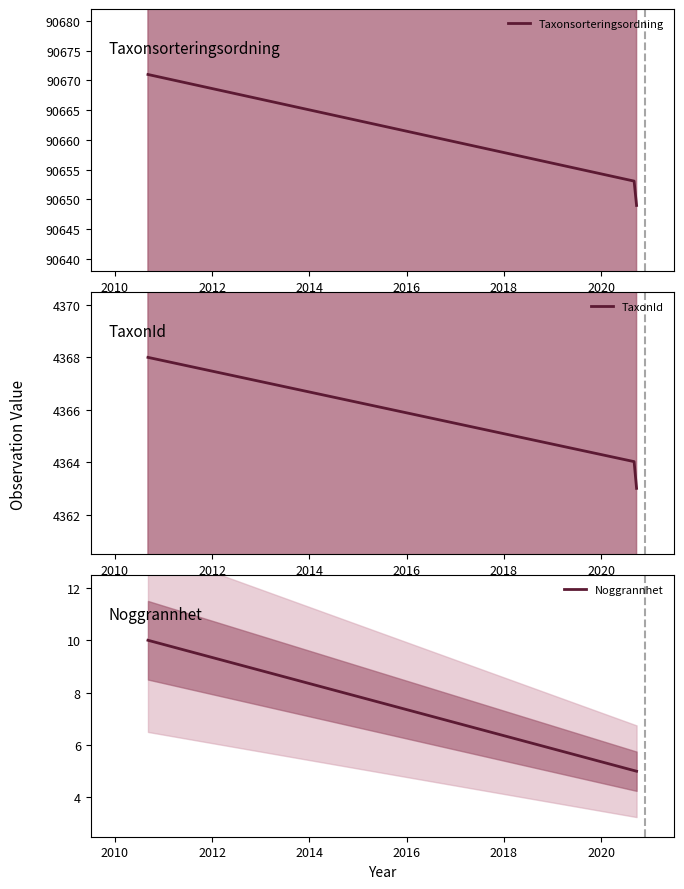

True or false: Taxonsorteringsordning has more than 2 points higher than both neighbors.

False